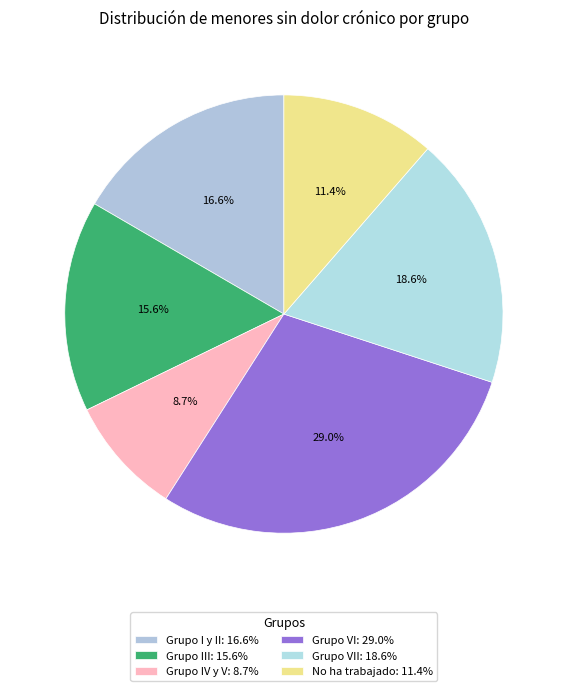

How many slices are in this pie chart?

6